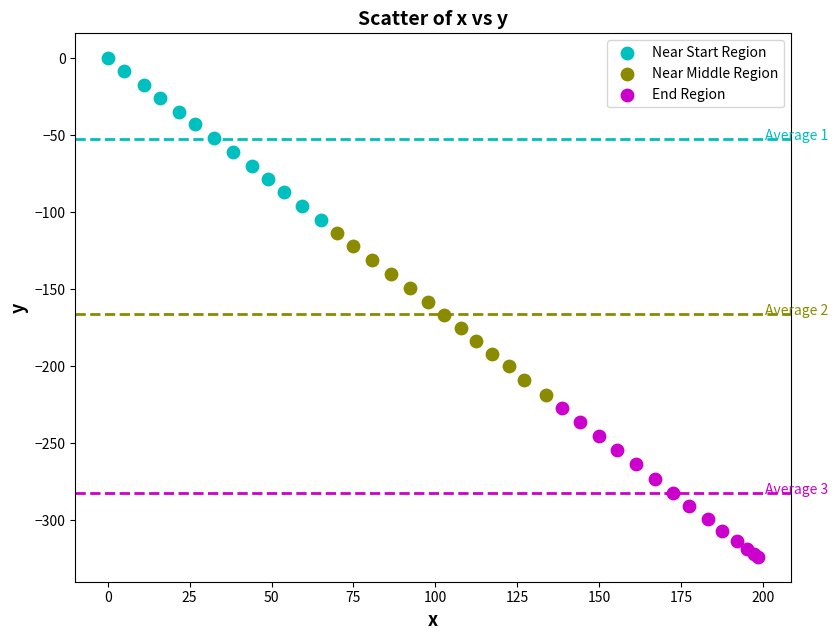

Which series reaches the maximum Y coordinate?

Near Start Region